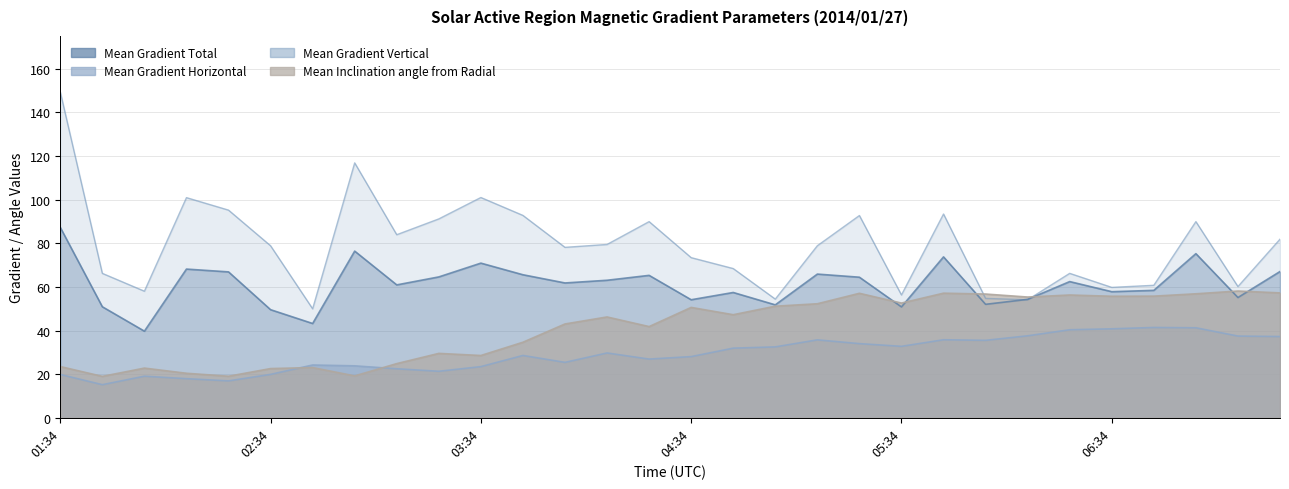

How many data points in Mean Gradient Total are less than 62?

15